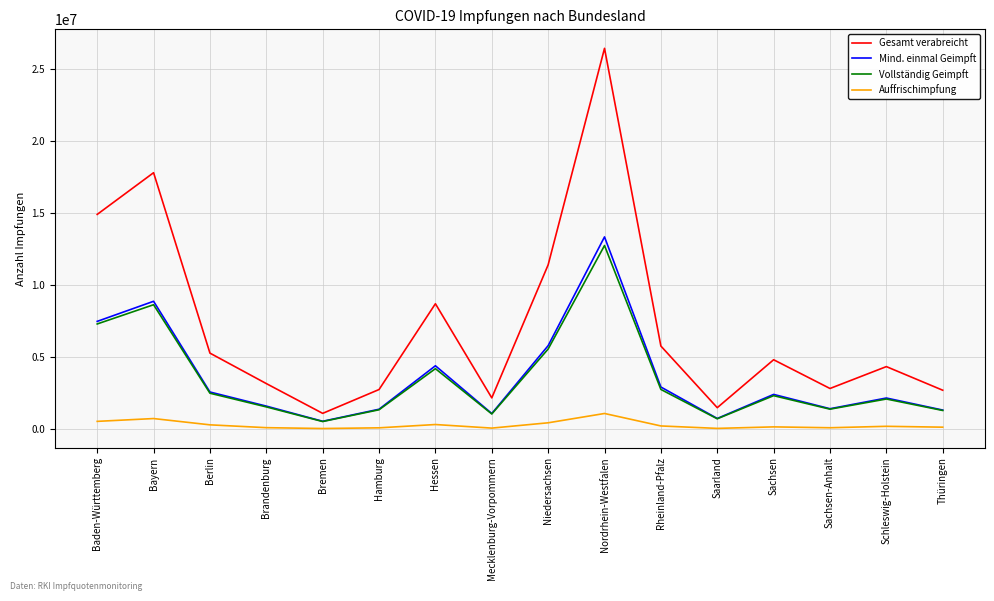

What is the average value of the Gesamt verabreicht series?

7239102